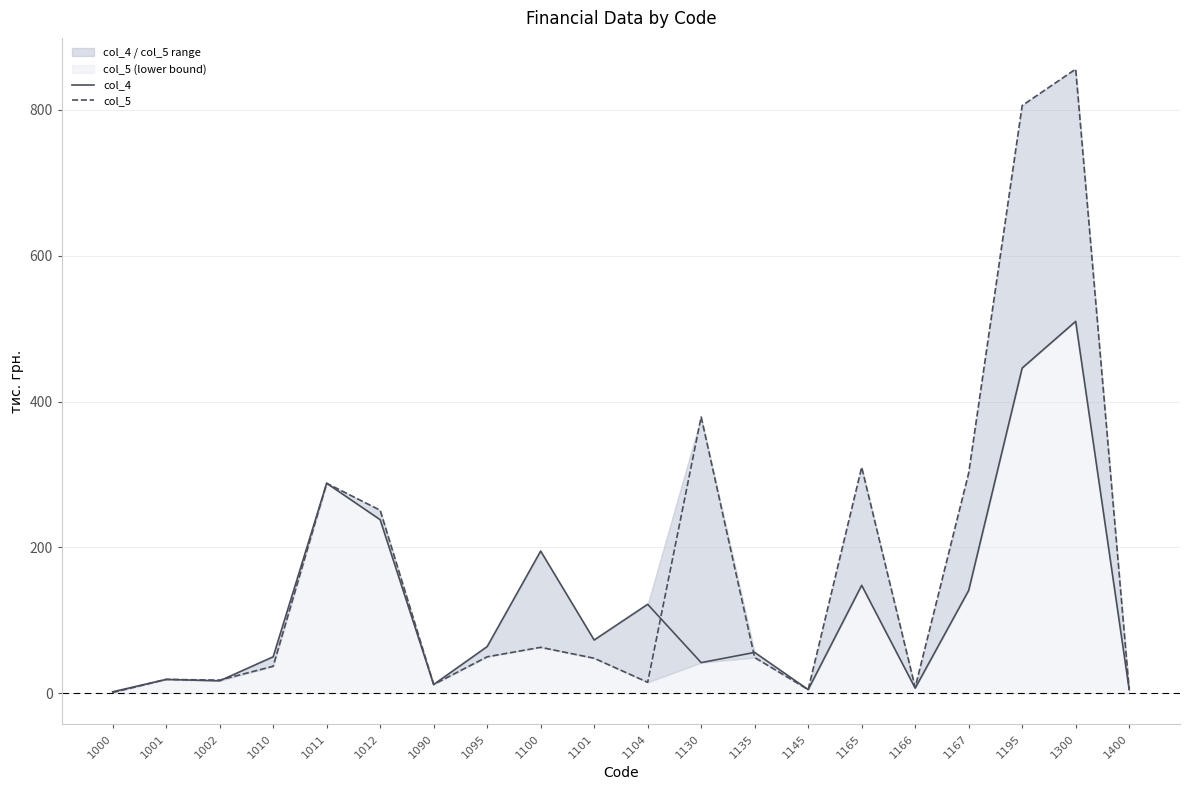

Reading right to left, list all the values displayed in this chart.

col_4: 5	510	446	141	7	148	5	56	42	122	73	195	64	12	238	288	50	17	19	2
col_5: 5	856	806	302	8	310	5	49	379	15	48	63	50	12	251	288	37	18	19	1